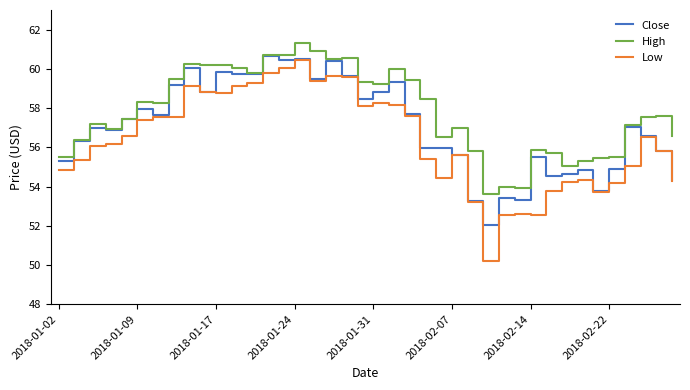

Which series has the largest total across all categories?

High